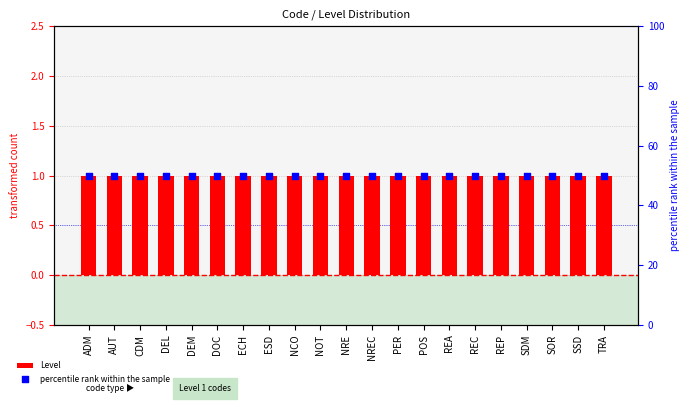

Which series has the largest Y range (max minus min)?

Level